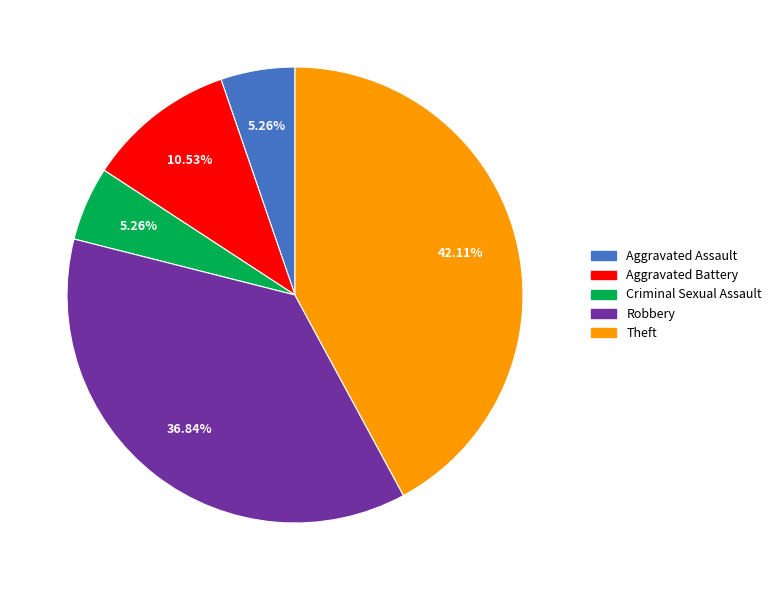

Does any single category account for the majority?

No